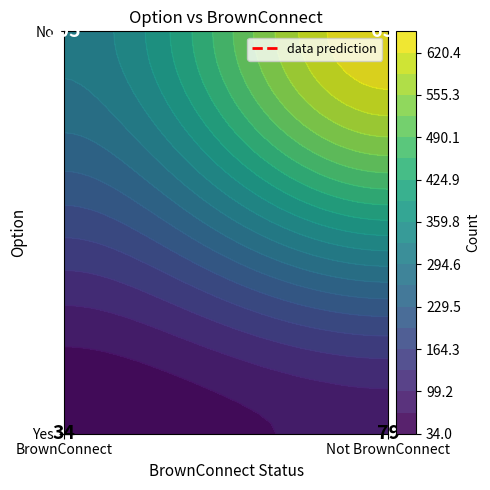

At 1, list the series in order from smallest to largest.

Yes, No